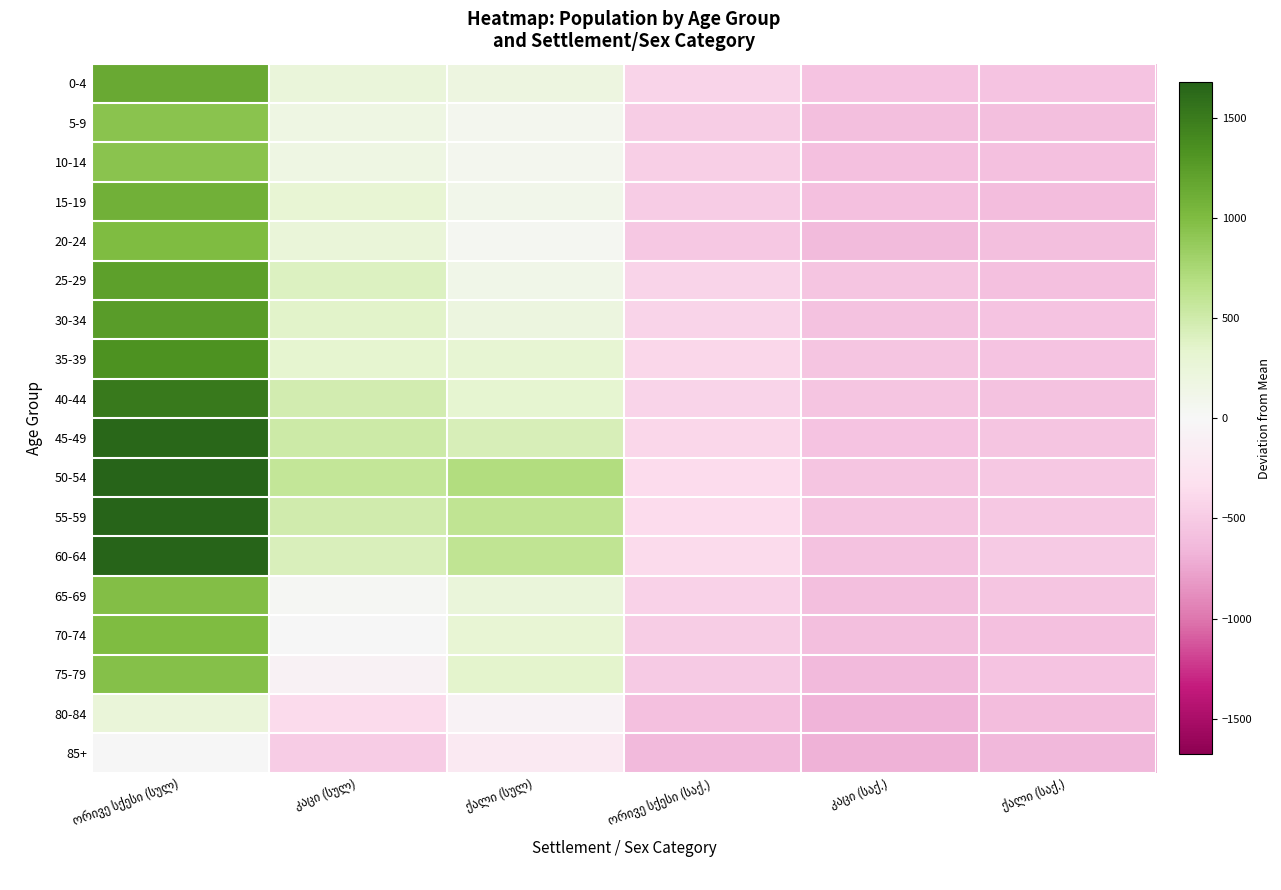

What is the spread (max minus min) of values at ქალი (სულ)?

905.0